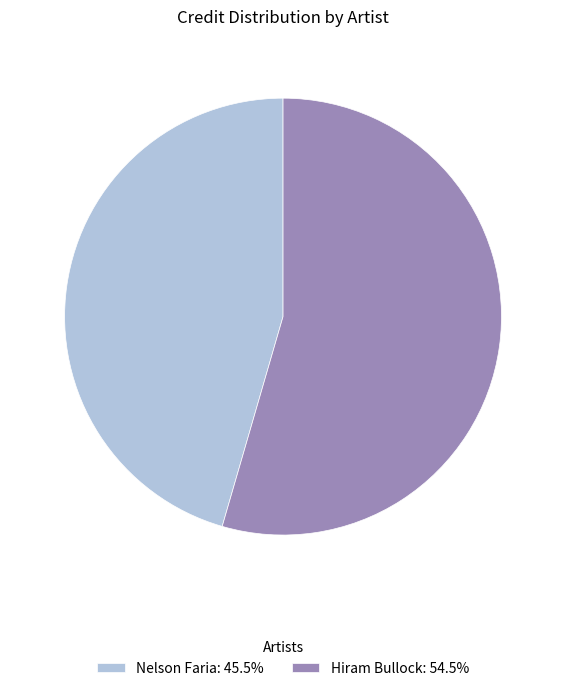

What is the smallest slice in the pie chart?

Nelson Faria